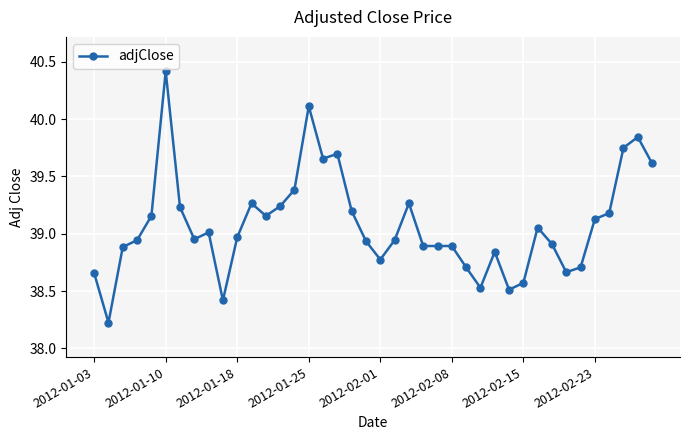

What is the sum of all values?

1563.2